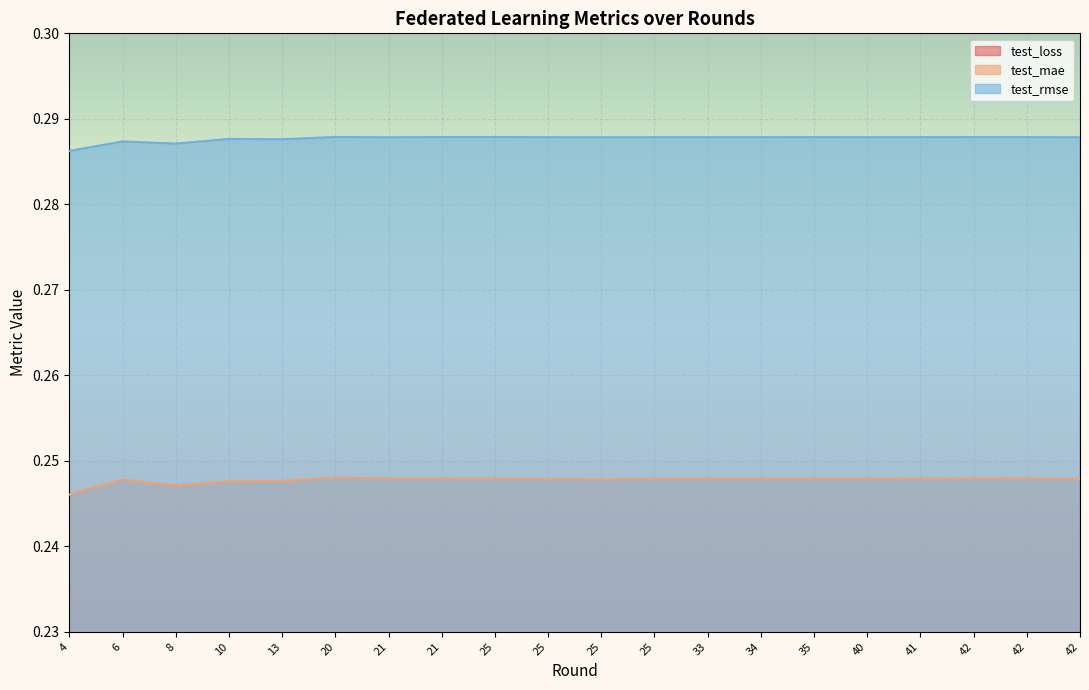

Reading right to left, transcribe all the data shown in this chart.

test_loss: 0.1	0.1	0.1	0.1	0.1	0.1	0.1	0.1	0.1	0.1	0.1	0.1	0.1	0.1	0.1	0.1	0.1	0.1	0.1	0.1
test_mae: 0.2	0.2	0.2	0.2	0.2	0.2	0.2	0.2	0.2	0.2	0.2	0.2	0.2	0.2	0.2	0.2	0.2	0.2	0.2	0.2
test_rmse: 0.3	0.3	0.3	0.3	0.3	0.3	0.3	0.3	0.3	0.3	0.3	0.3	0.3	0.3	0.3	0.3	0.3	0.3	0.3	0.3